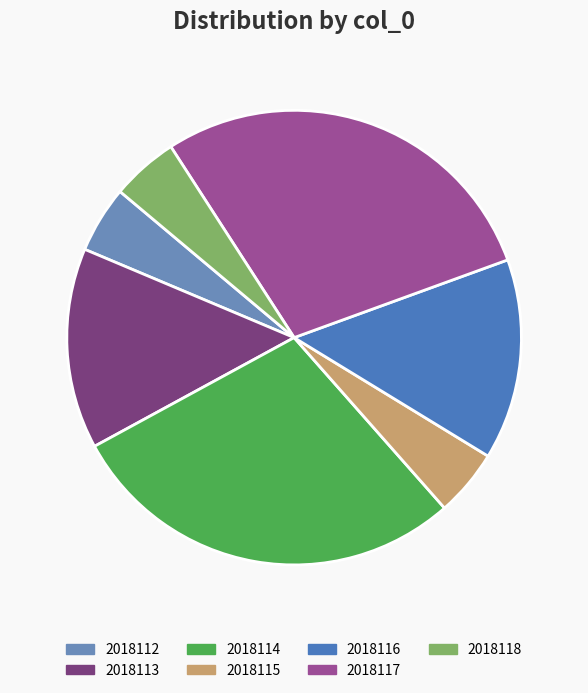

Does 2018115 represent more than half of the total?

No